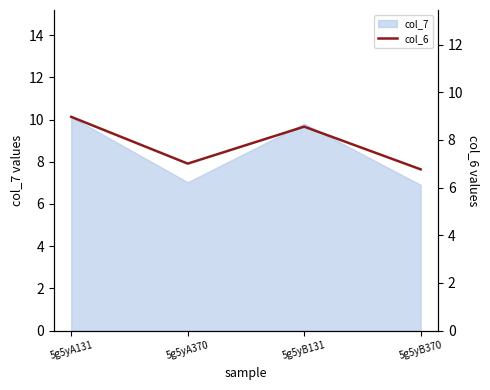

True or false: col_7 has a value of 5.5 at 5g5yA131.

False